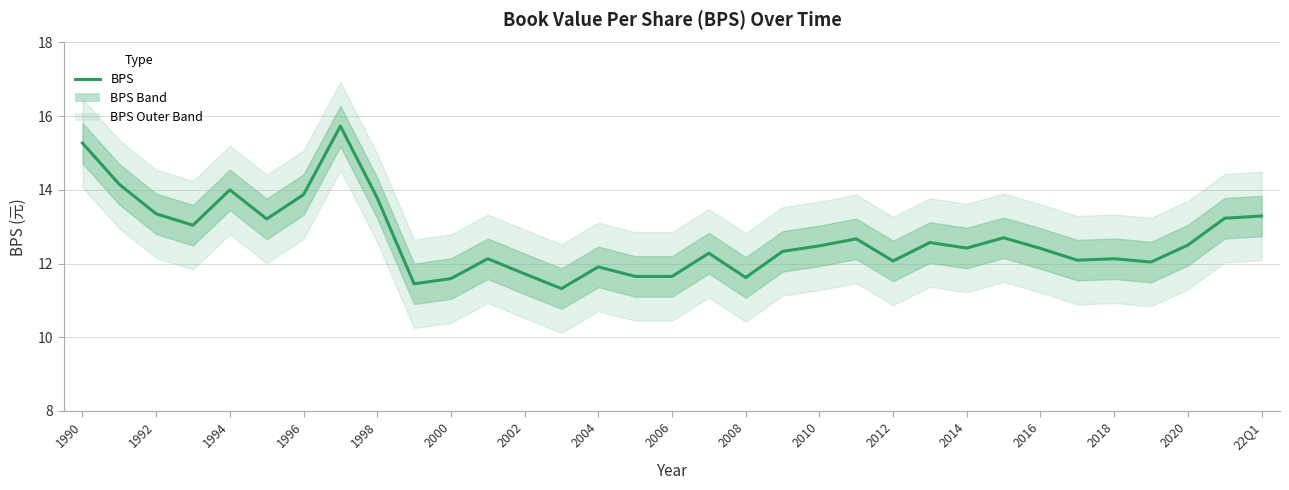

What is the difference between the maximum and minimum values?

4.4